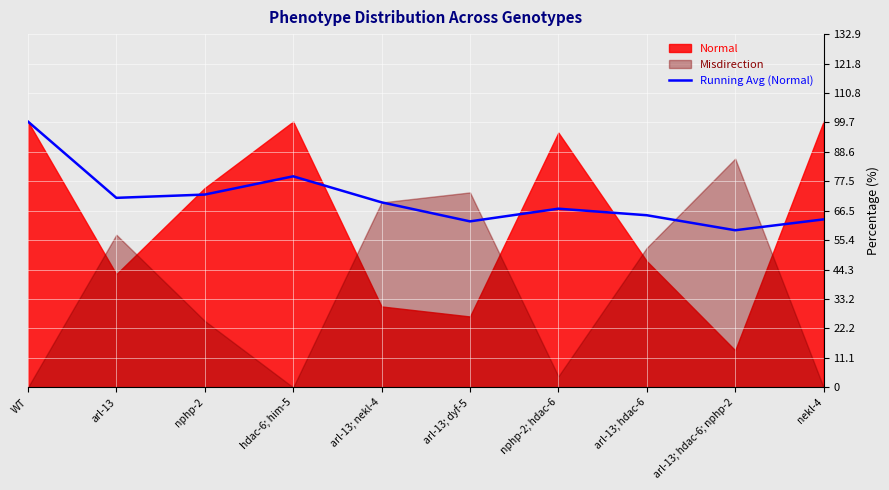

The value of Running Avg (Normal) at arl-13 is 71.3. True or false?

True